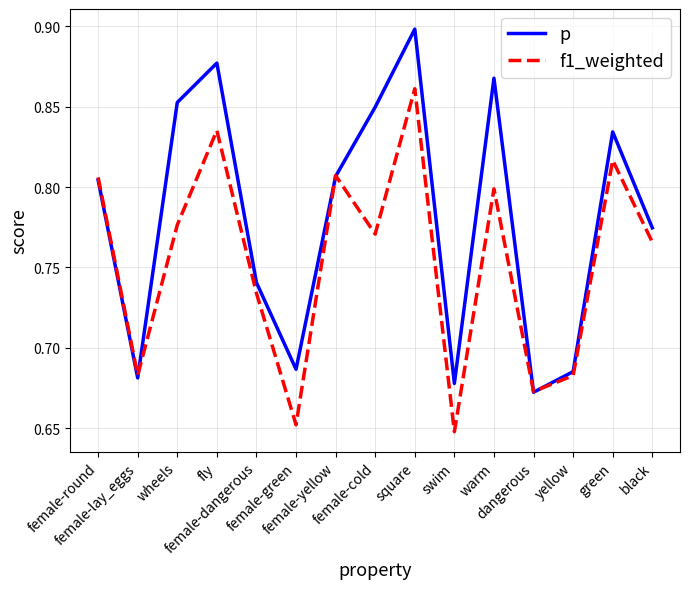

Which series has the widest spread of values?

p